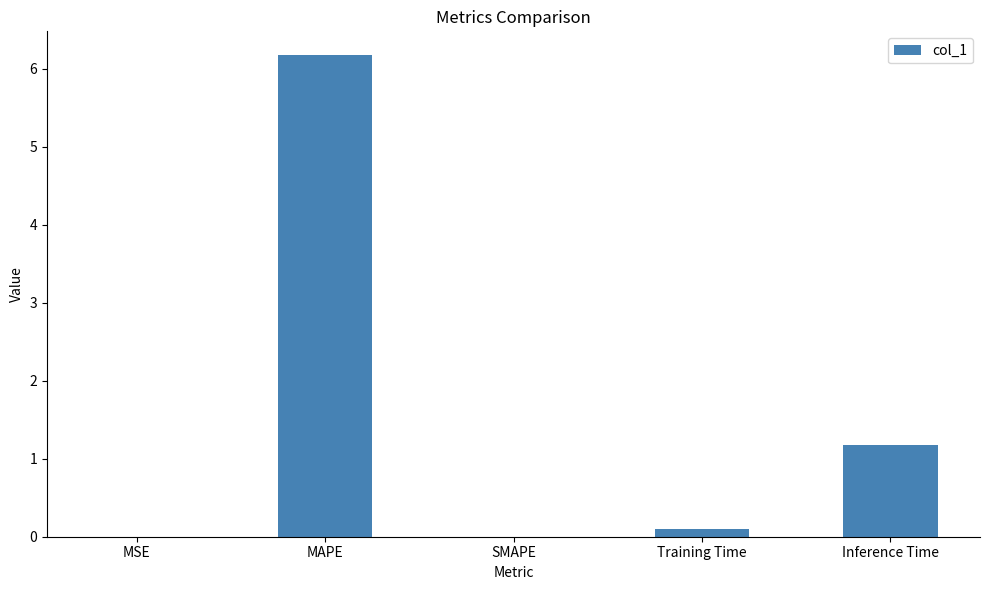

What is the change in value from MAPE to Inference Time?

-5.0